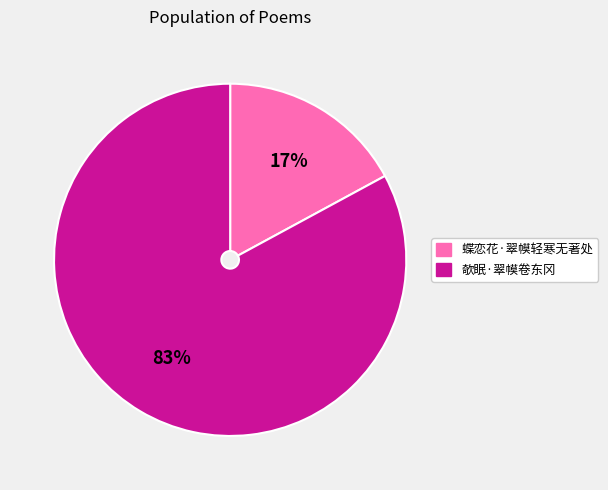

Does any single category account for the majority?

Yes